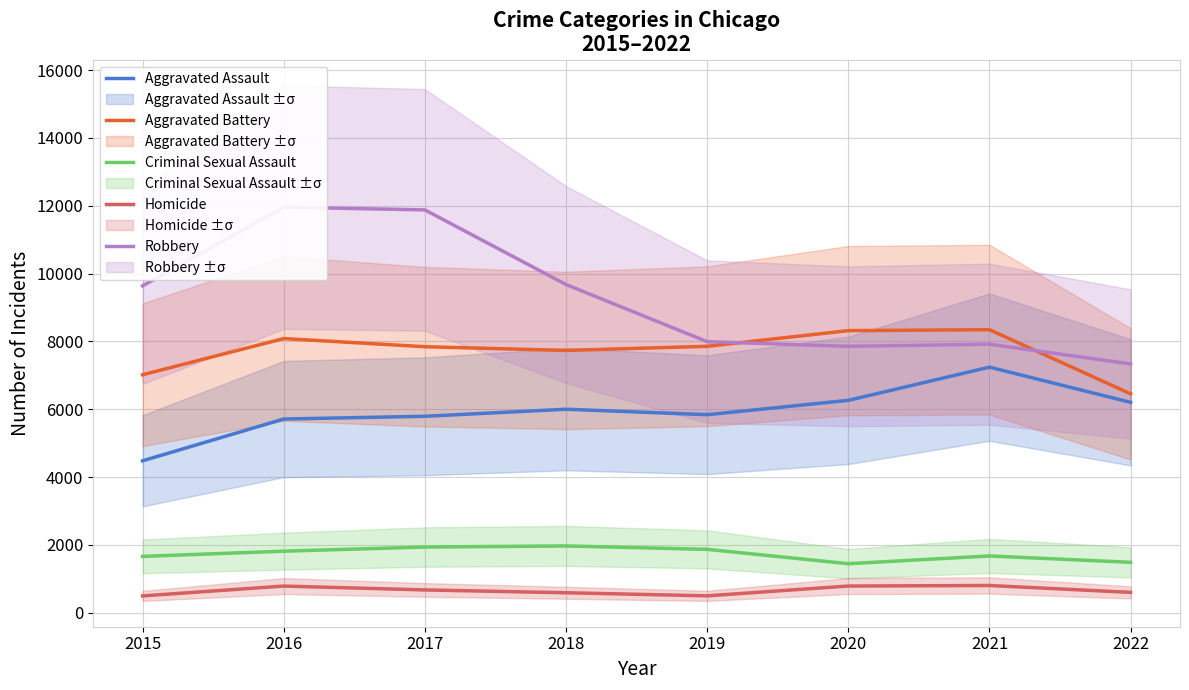

How many interior local peaks does the Criminal Sexual Assault series have?

2